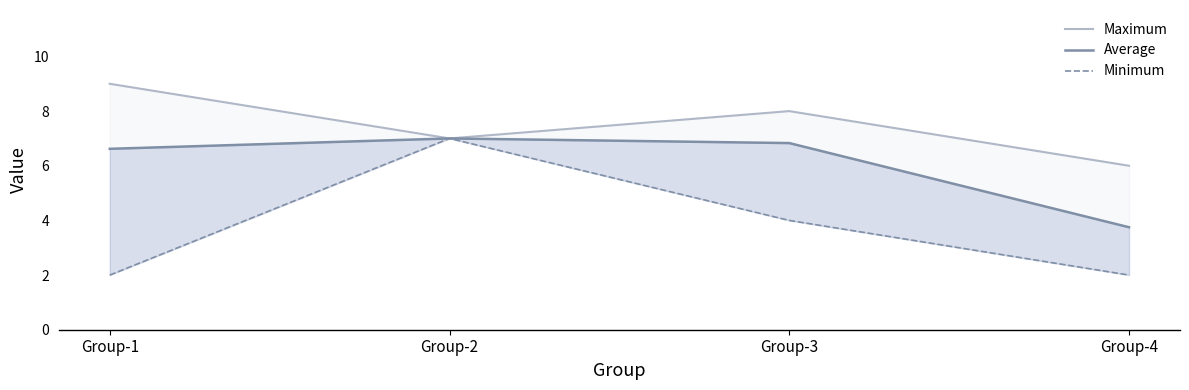

What is the difference between the maximum and minimum values in the Minimum series?

5.0